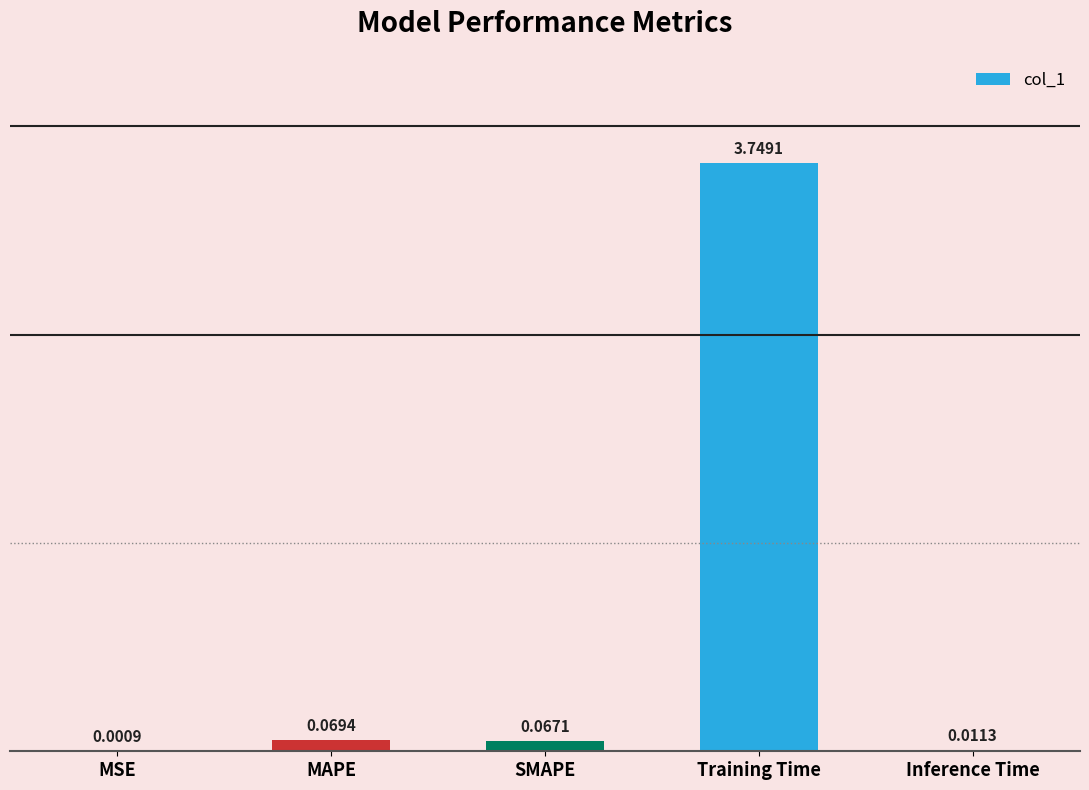

At which category does the chart reach its peak across all series?

Training Time